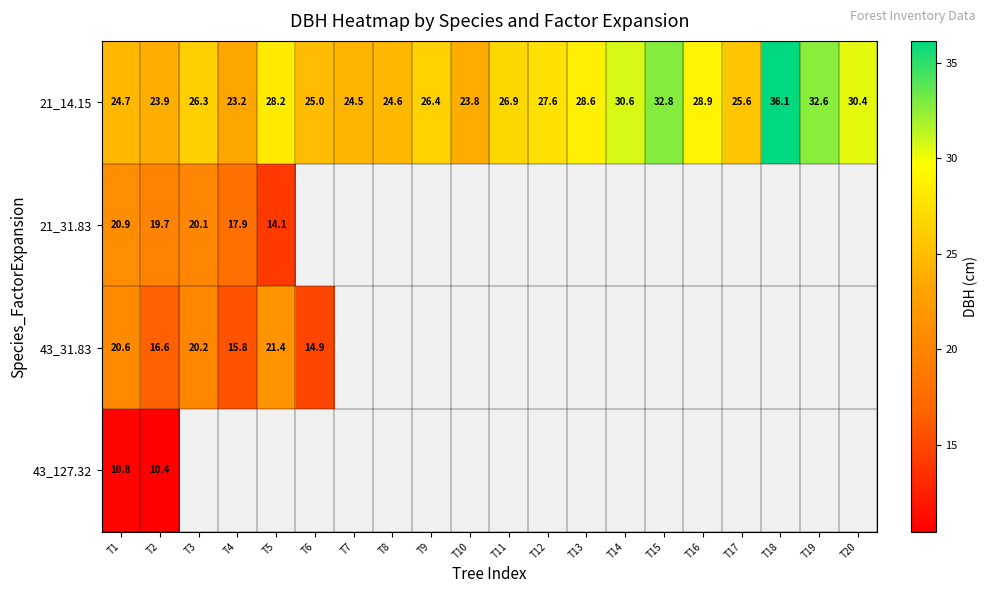

Is it true that 21_14.15 equals 11.9 at T14?

False